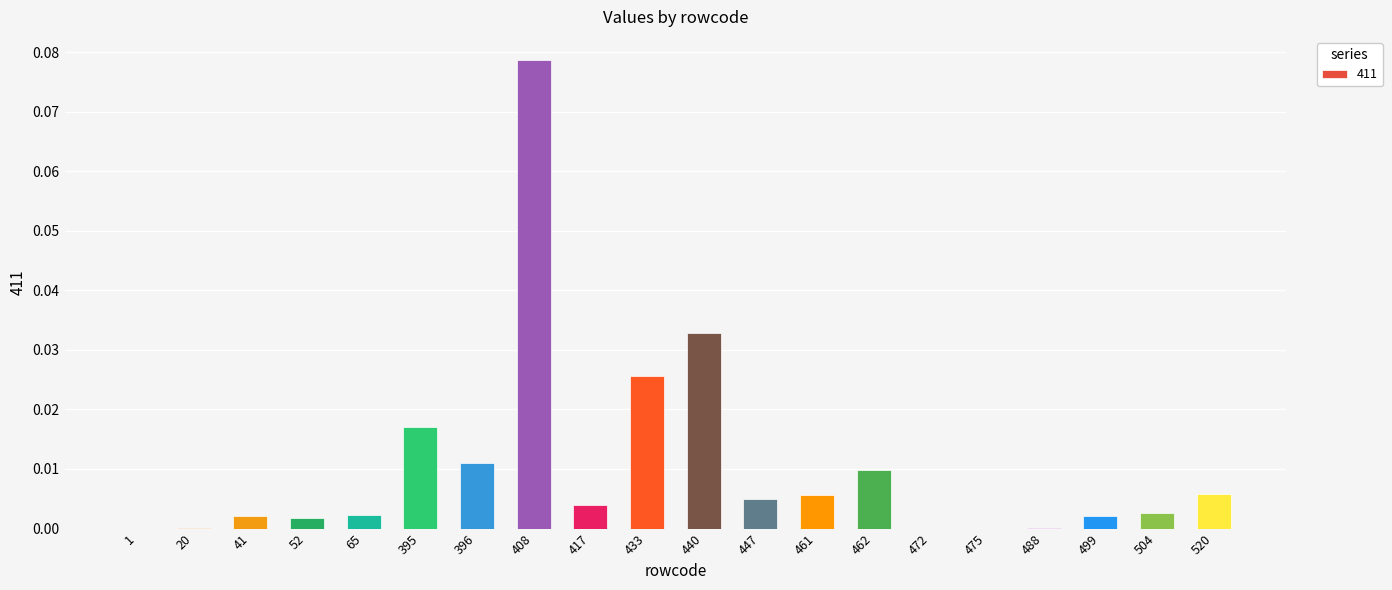

Which category has the highest value across all series?

408